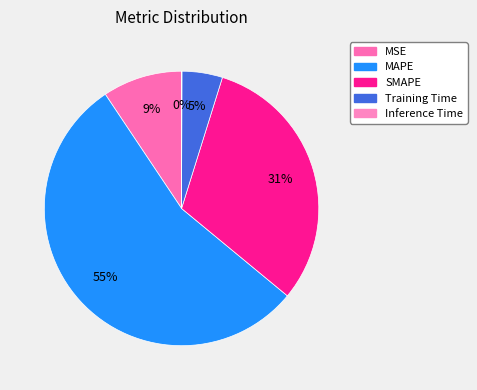

Does MAPE account for over 50% of the chart?

Yes